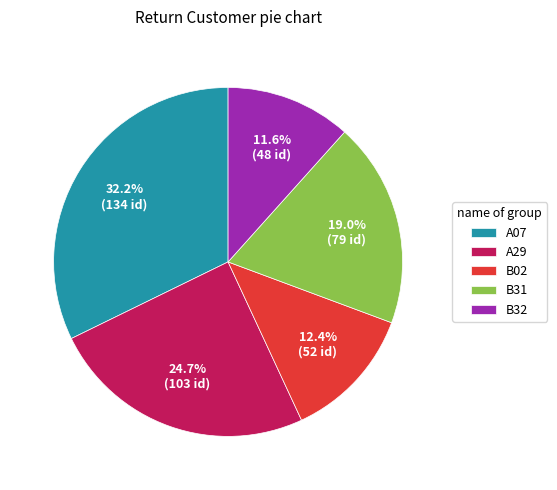

What is the total percentage of B31 and A07?

51.3%